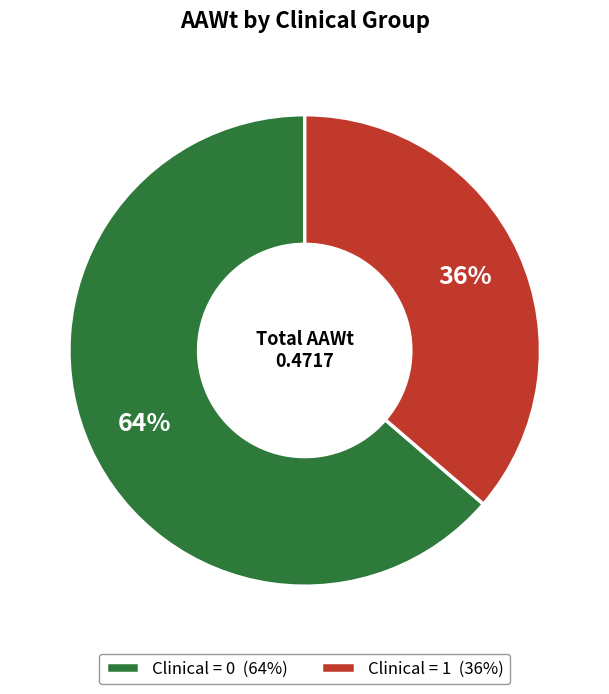

To the nearest percent, what is the combined percentage of Clinical = 1 (36%) and Clinical = 0 (64%)?

100%